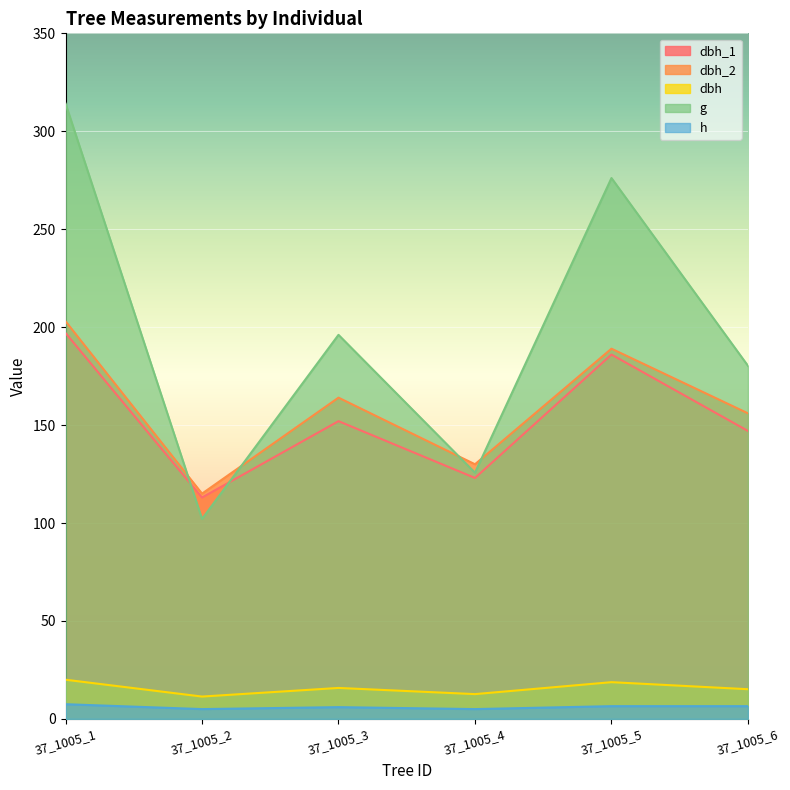

Where is dbh_1 nearest to the value 155?

37_1005_3